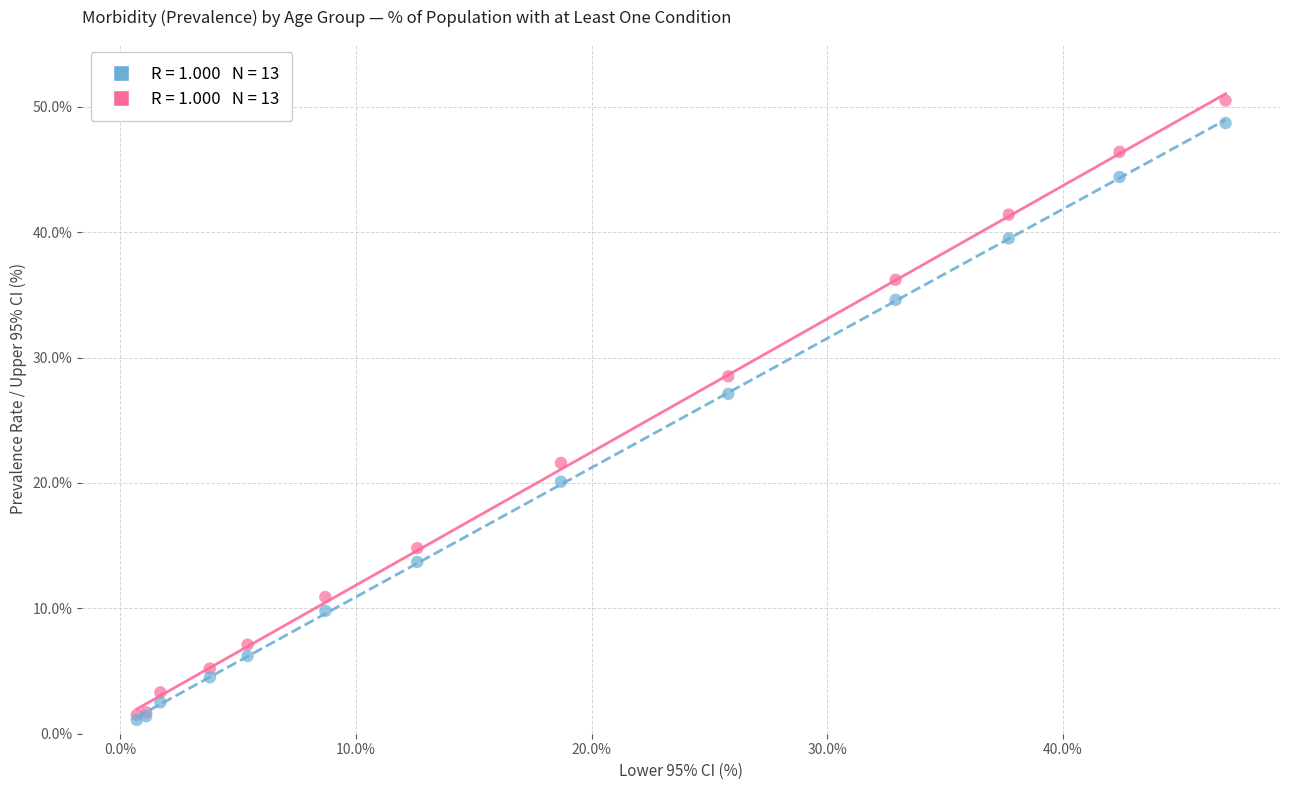

Across all series, what Y value is closest to 25?

27.1